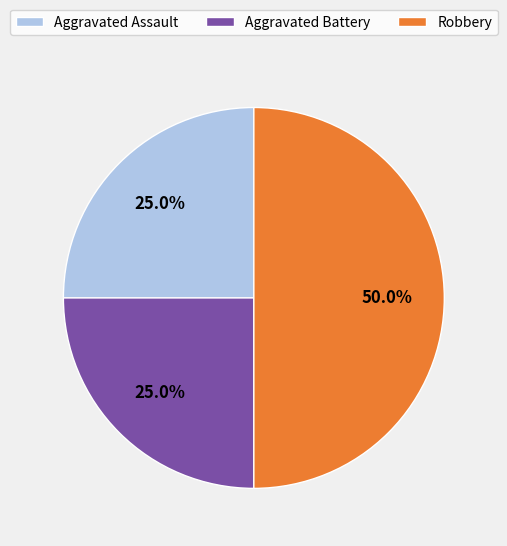

Approximately how many times larger is the value at Robbery compared to Aggravated Assault?

2.0